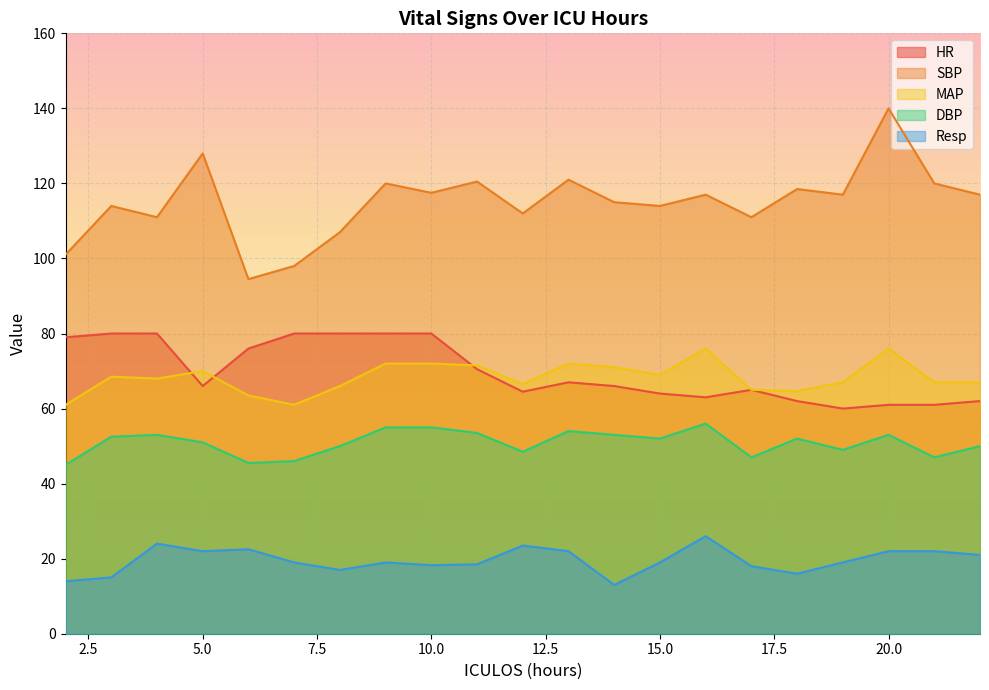

Is the value of Resp at 17 greater than the value of DBP at 4?

No